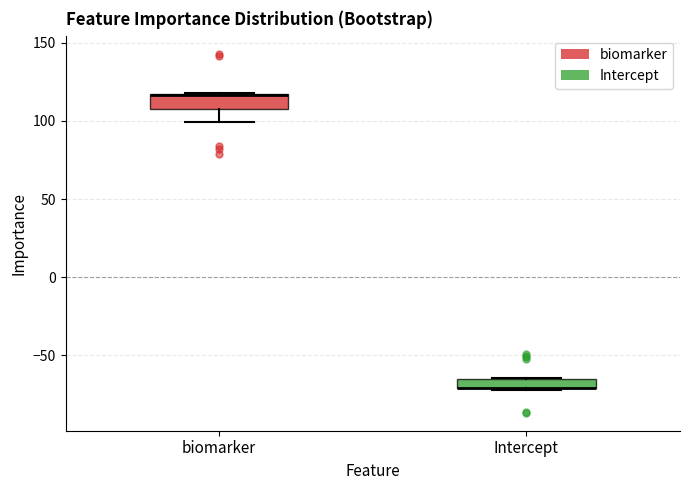

Where is the upper edge of the box for Intercept on the y-axis? The values are not printed on the chart, so give them approximately, as read against the axis.

-65